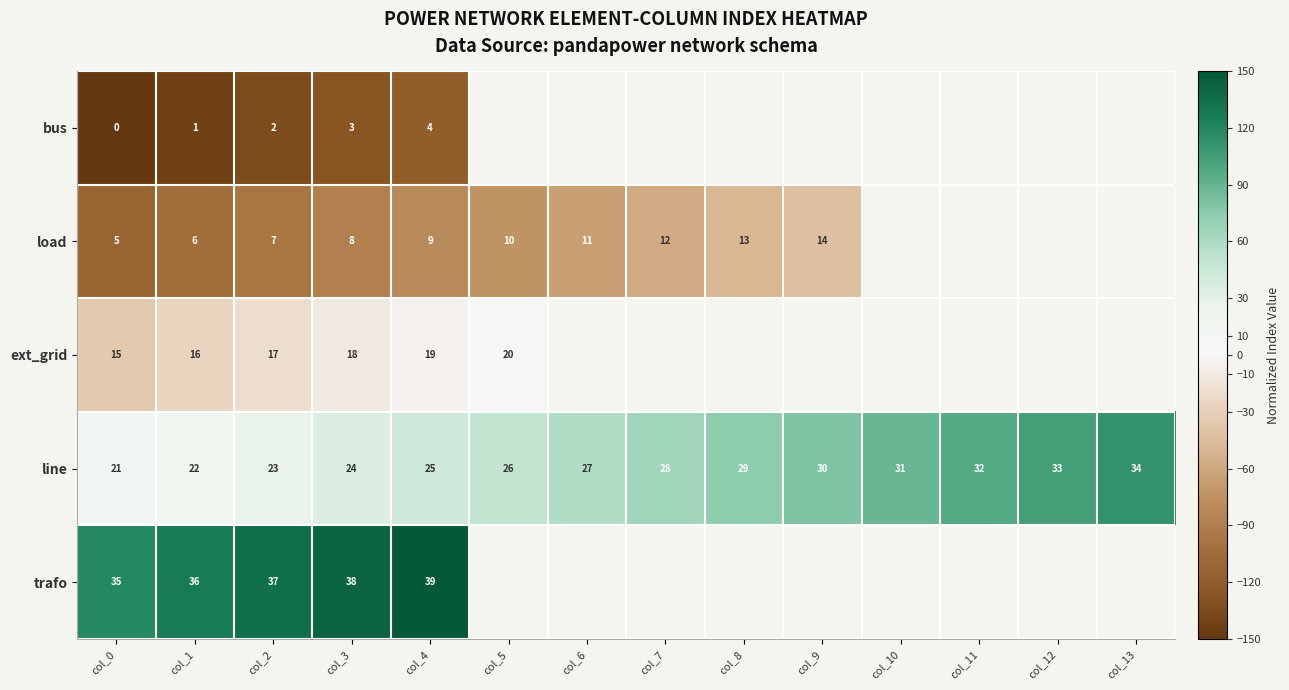

The value of line at col_5 is 86.0. True or false?

False